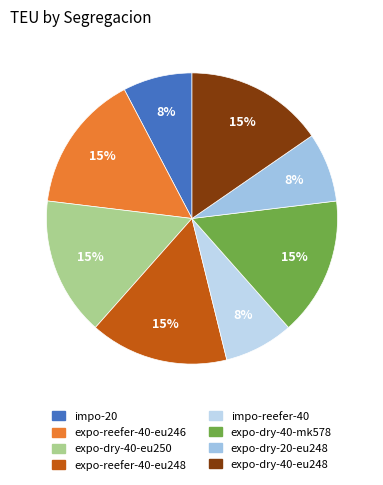

Rank the categories by value from lowest to highest.

S1, S5, S7, S2, S3, S4, S6, S8